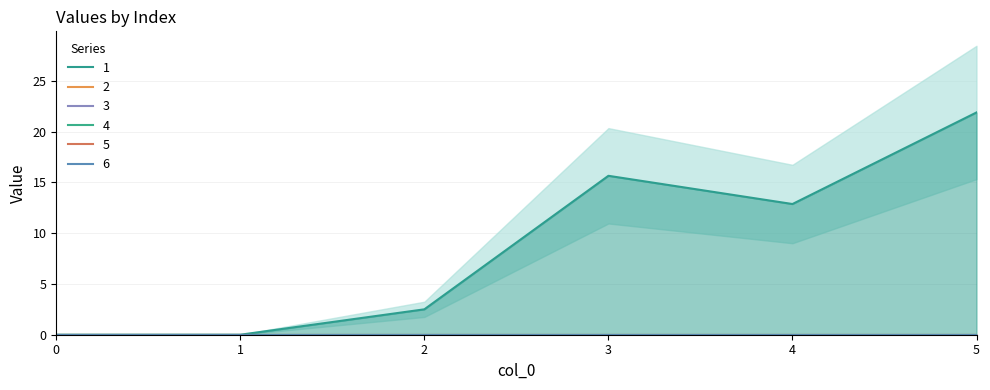

Reading left to right, transcribe all the data shown in this chart.

1: 0=0.0	1=0.0	2=2.5	3=15.6	4=12.9	5=21.9
2: 0=0.0	1=0.0	2=0.0	3=0.0	4=0.0	5=0.0
3: 0=0.0	1=0.0	2=0.0	3=0.0	4=0.0	5=0.0
4: 0=0.0	1=0.0	2=0.0	3=0.0	4=0.0	5=0.0
5: 0=0.0	1=0.0	2=0.0	3=0.0	4=0.0	5=0.0
6: 0=0.0	1=0.0	2=0.0	3=0.0	4=0.0	5=0.0